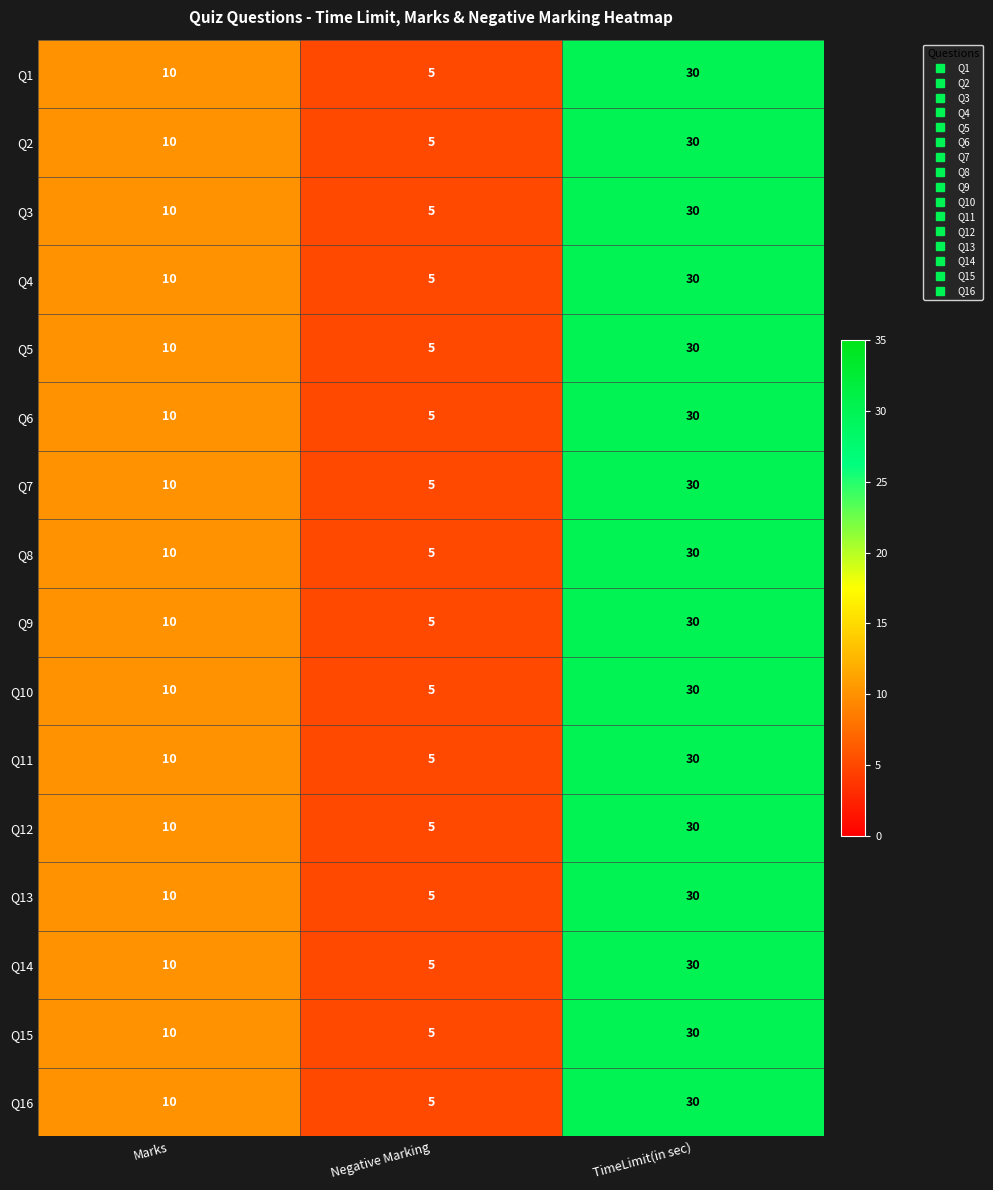

Count the number of categories in the chart.

3